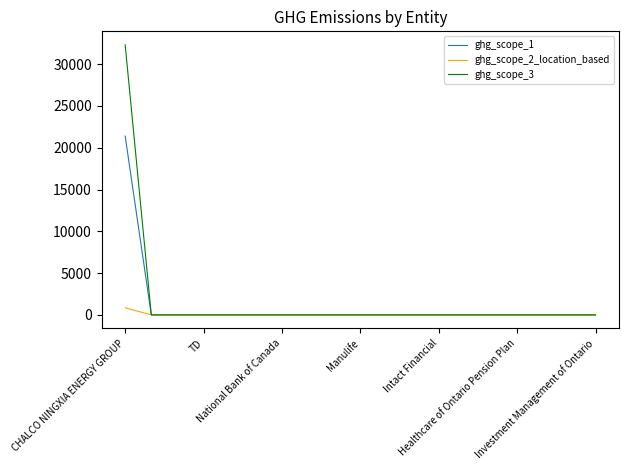

Which series has the largest range (max minus min)?

ghg_scope_3